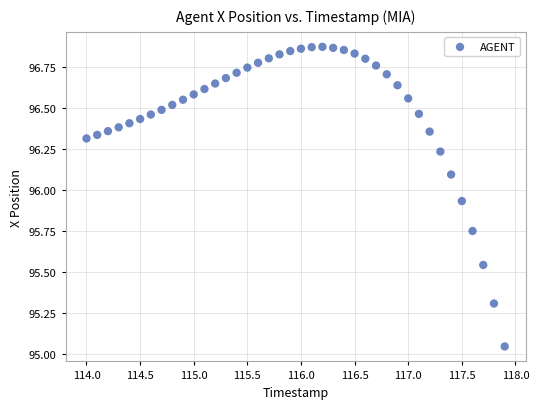

What is the range of X values (max minus min)?

3.9